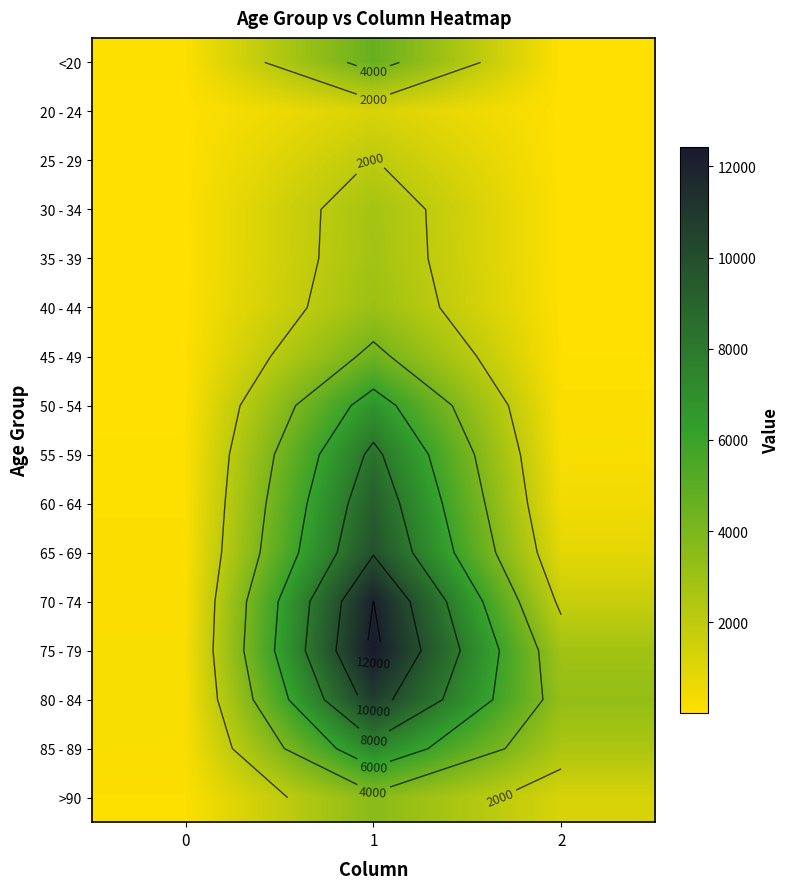

What is the total value across all series at 0?

1383